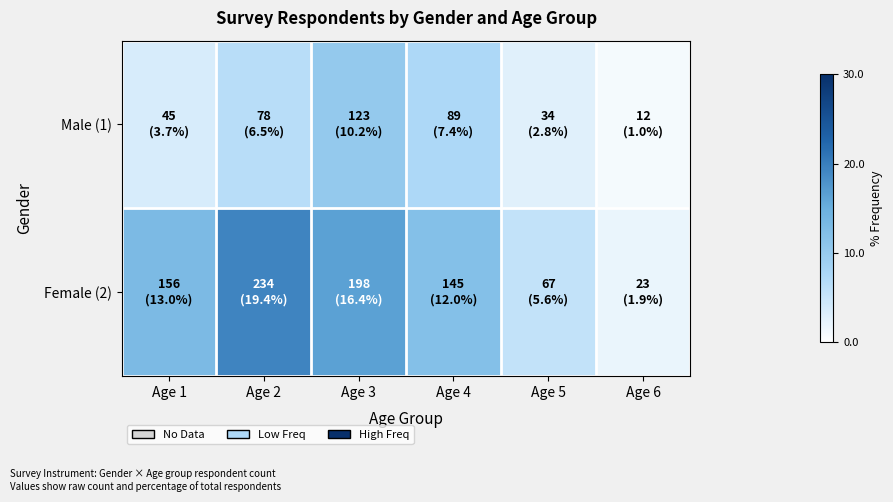

Reading left to right, transcribe all the data shown in this chart.

Male (1): Age 1=3.7	Age 2=6.5	Age 3=10.2	Age 4=7.4	Age 5=2.8	Age 6=1.0
Female (2): Age 1=13.0	Age 2=19.4	Age 3=16.4	Age 4=12.0	Age 5=5.6	Age 6=1.9